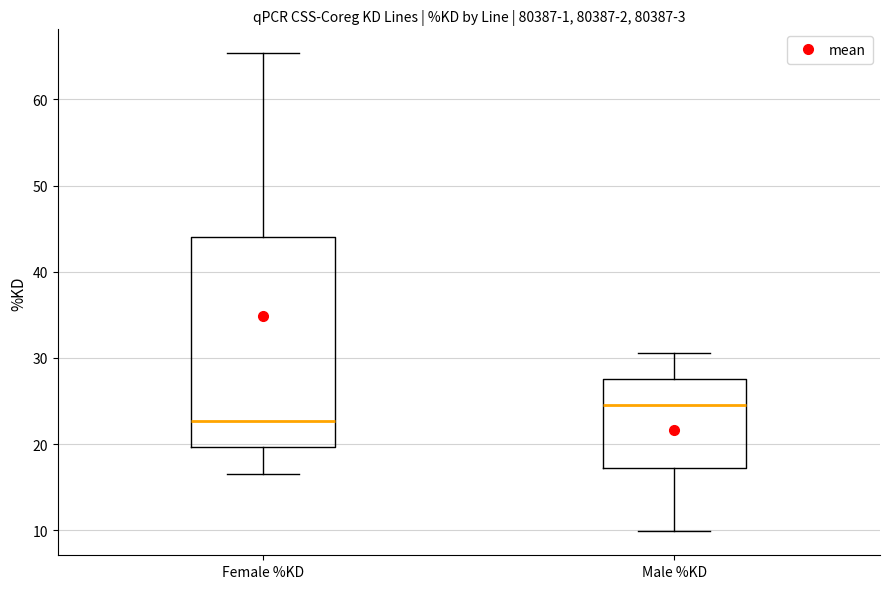

Reading left to right, read every box against the y-axis: the position of its median line, the range the box covers, and the ends of its whiskers. The values are not printed on the chart, so give them approximately, as read against the axis.

Female %KD: median 23, box 20 to 44, whiskers 17 to 65
Male %KD: median 25, box 17 to 28, whiskers 10 to 31